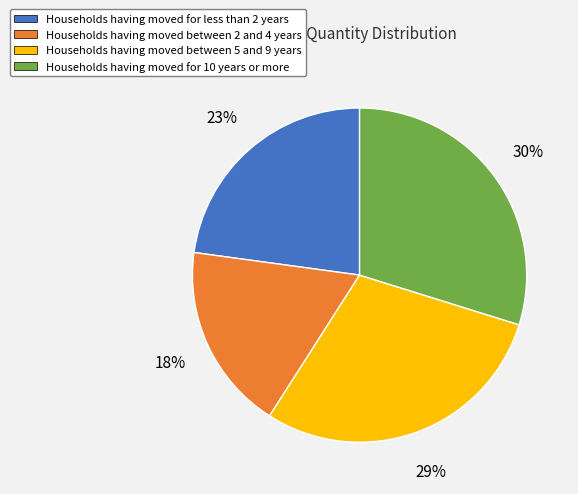

Is there any slice that represents more than half of the pie?

No